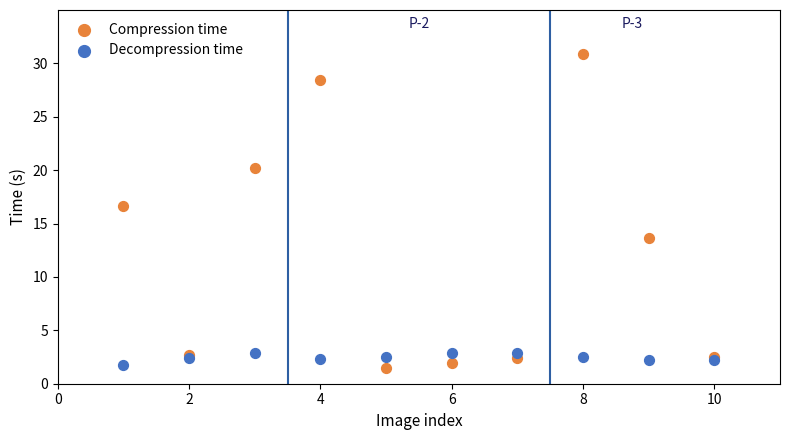

What is the X range (max minus min) for the scatter plot?

9.0